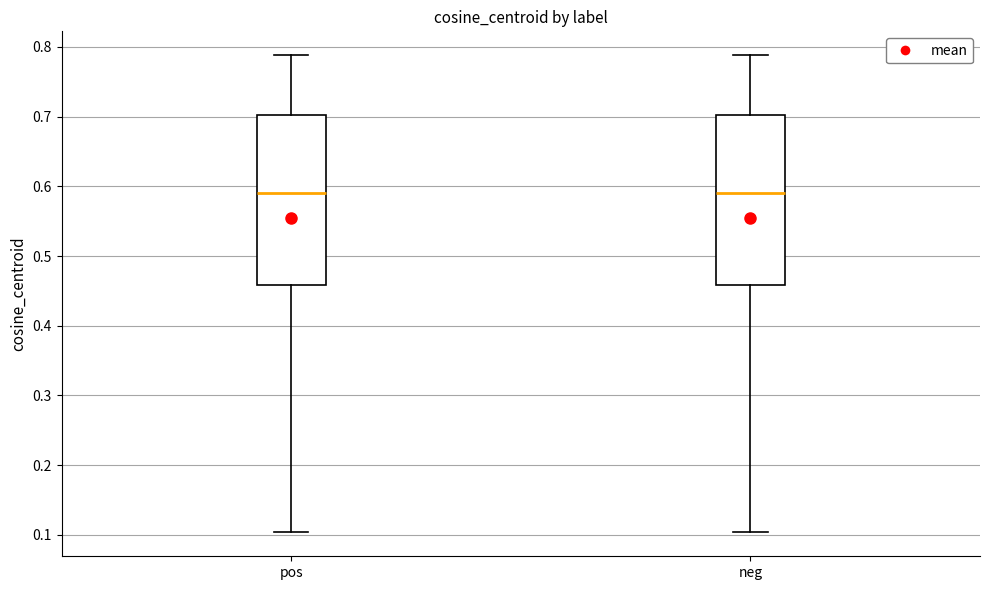

Reading left to right, transcribe this box plot: for each box, give where its median line is, the range the box spans, and where its two whiskers end, as read against the y-axis. The values are not printed on the chart, so give them approximately, as read against the axis.

pos: median 0.59, box 0.46 to 0.70, whiskers 0.10 to 0.79
neg: median 0.59, box 0.46 to 0.70, whiskers 0.10 to 0.79